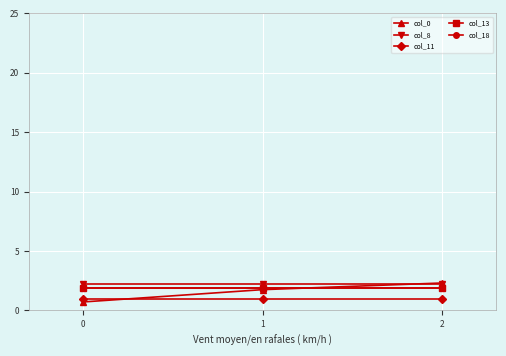

What is the total value across all series at 1?

8.7